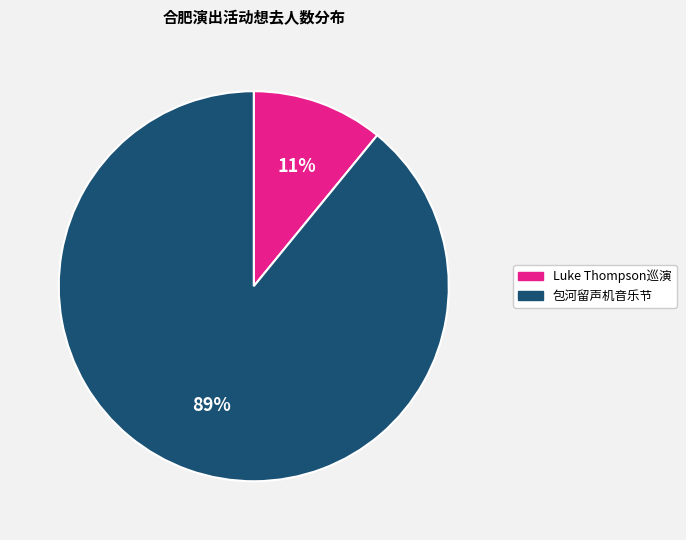

Is there a majority slice in this chart?

Yes